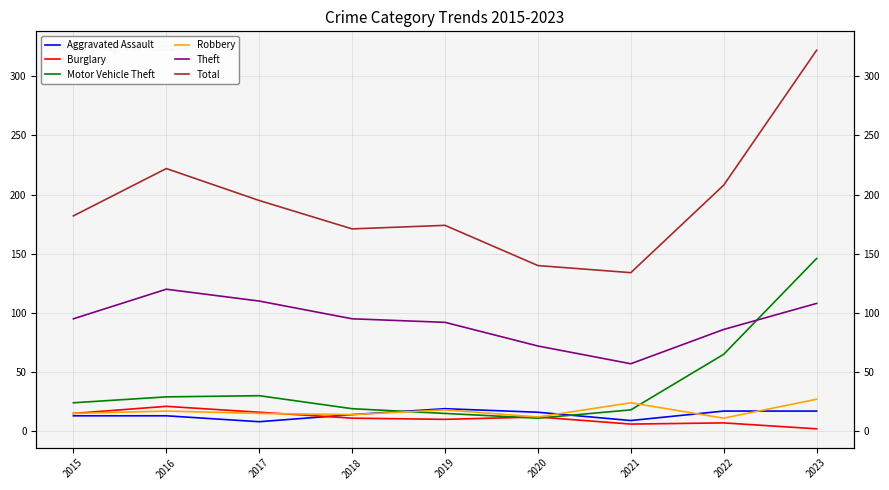

What is the spread (max minus min) of values at 2020?

129